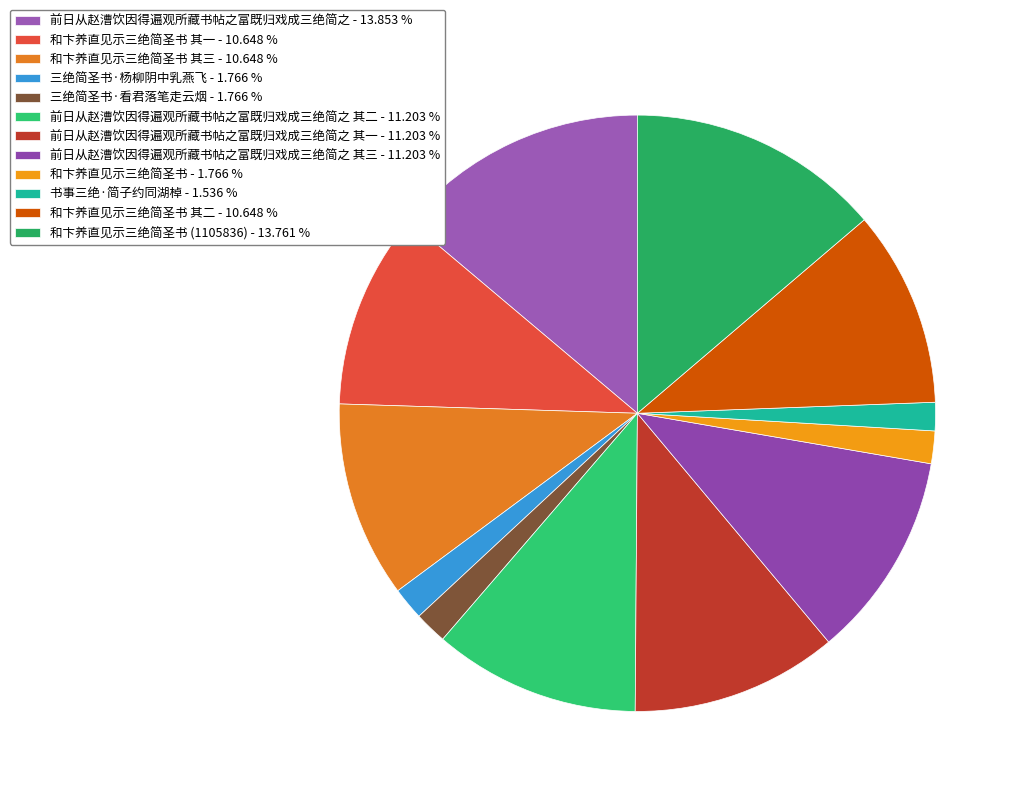

Count the number of slices in the pie.

12